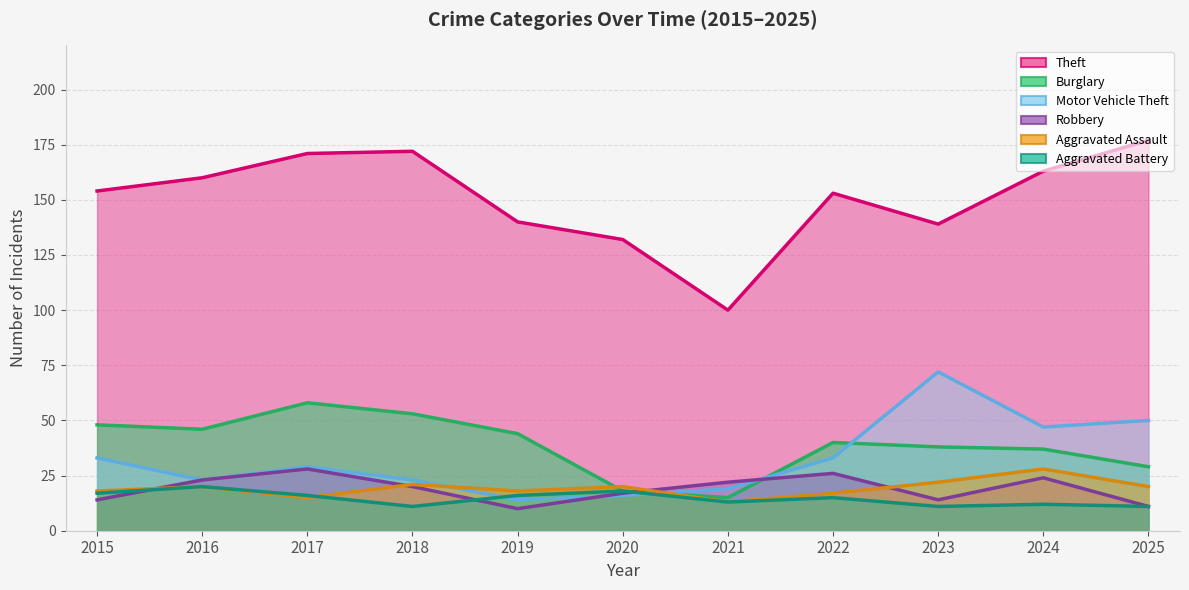

What is the average value of the Motor Vehicle Theft series?

33